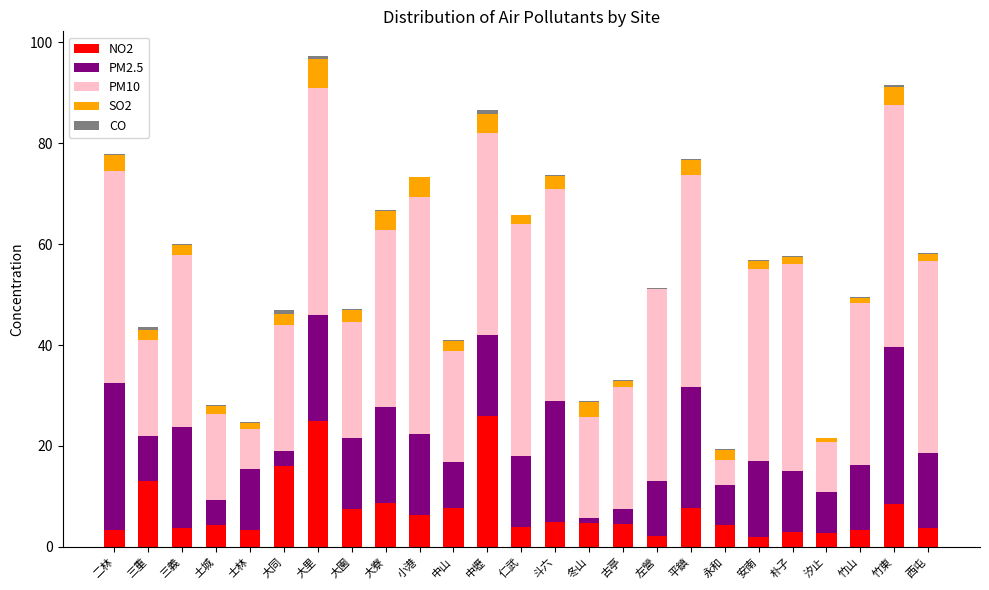

The value of NO2 at 二林 is 3.4. True or false?

True